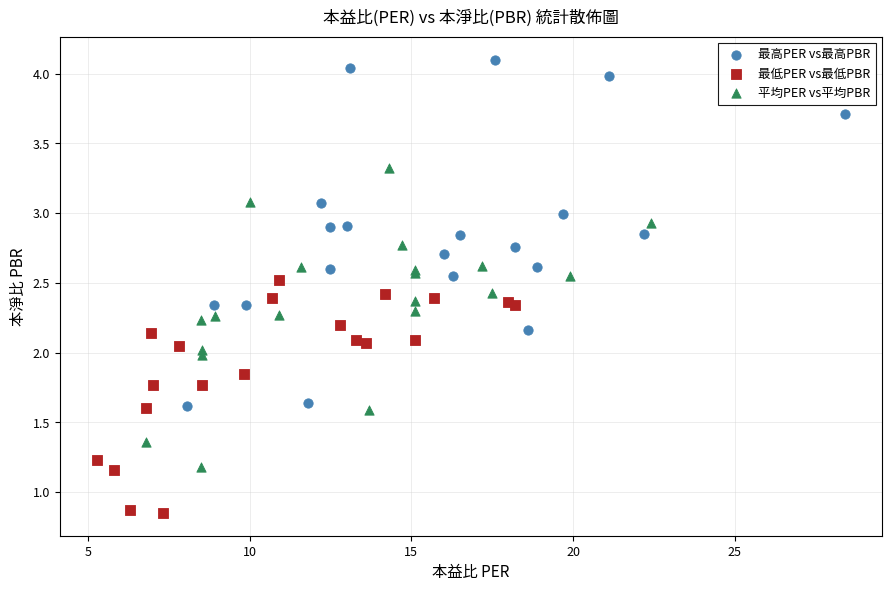

Which series reaches the maximum Y coordinate?

最高PER vs最高PBR